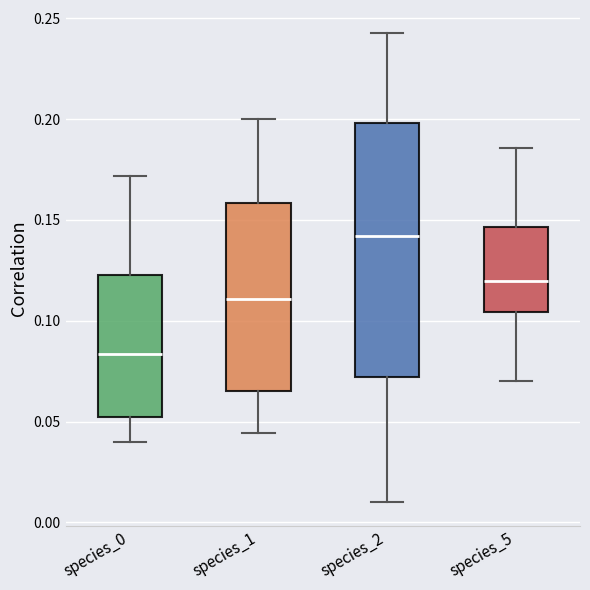

Reading left to right, transcribe this box plot: for each box, give where its median line is, the range the box spans, and where its two whiskers end, as read against the y-axis. The values are not printed on the chart, so give them approximately, as read against the axis.

species_0: median 0.085, box 0.050 to 0.125, whiskers 0.040 to 0.170
species_1: median 0.110, box 0.065 to 0.160, whiskers 0.045 to 0.200
species_2: median 0.140, box 0.070 to 0.200, whiskers 0.010 to 0.245
species_5: median 0.120, box 0.105 to 0.145, whiskers 0.070 to 0.185